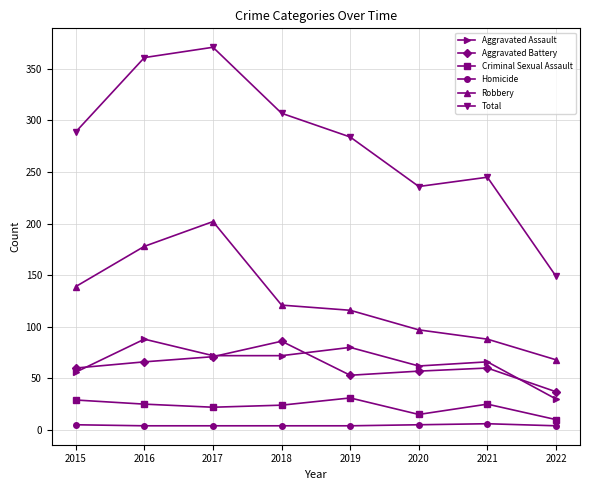

Which series has the largest range (max minus min)?

Total